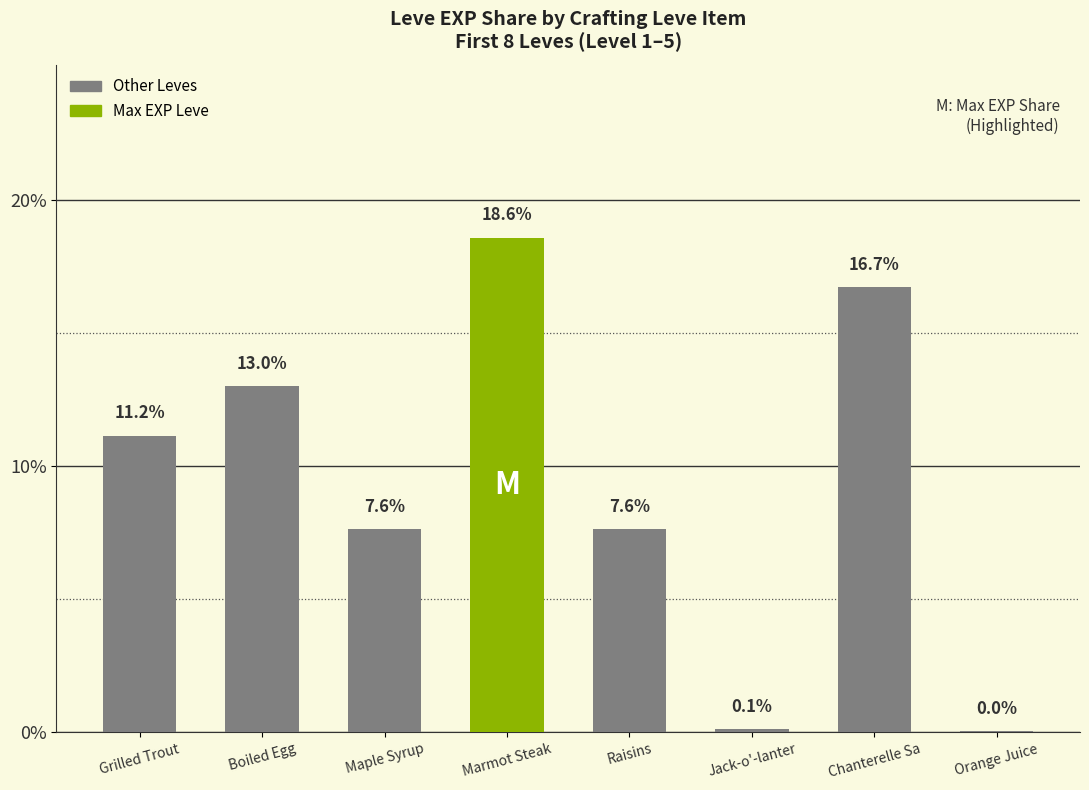

Approximately how many times larger is the value at Marmot Steak compared to Grilled Trout?

1.7